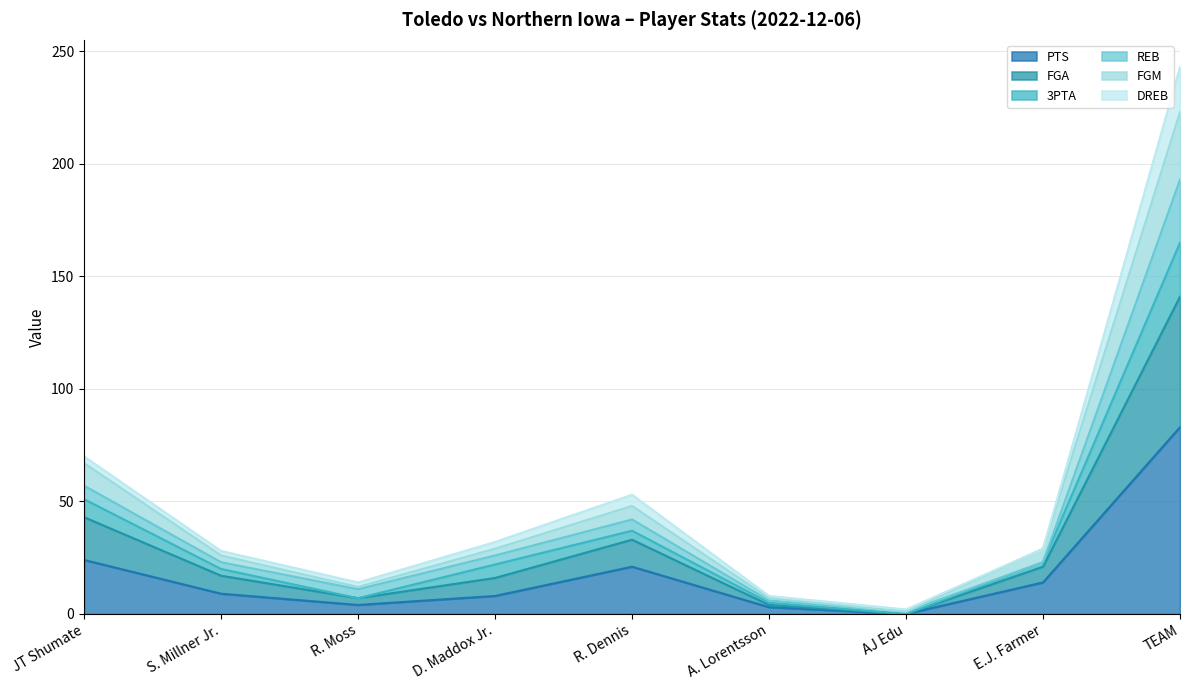

Which category has the highest value in the PTS series?

TEAM